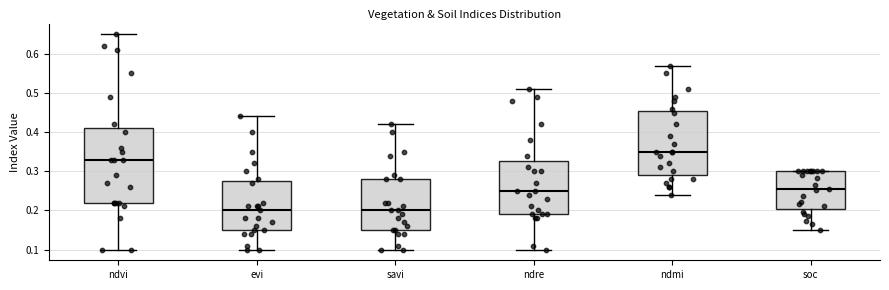

Which box's median line is the highest?

ndmi